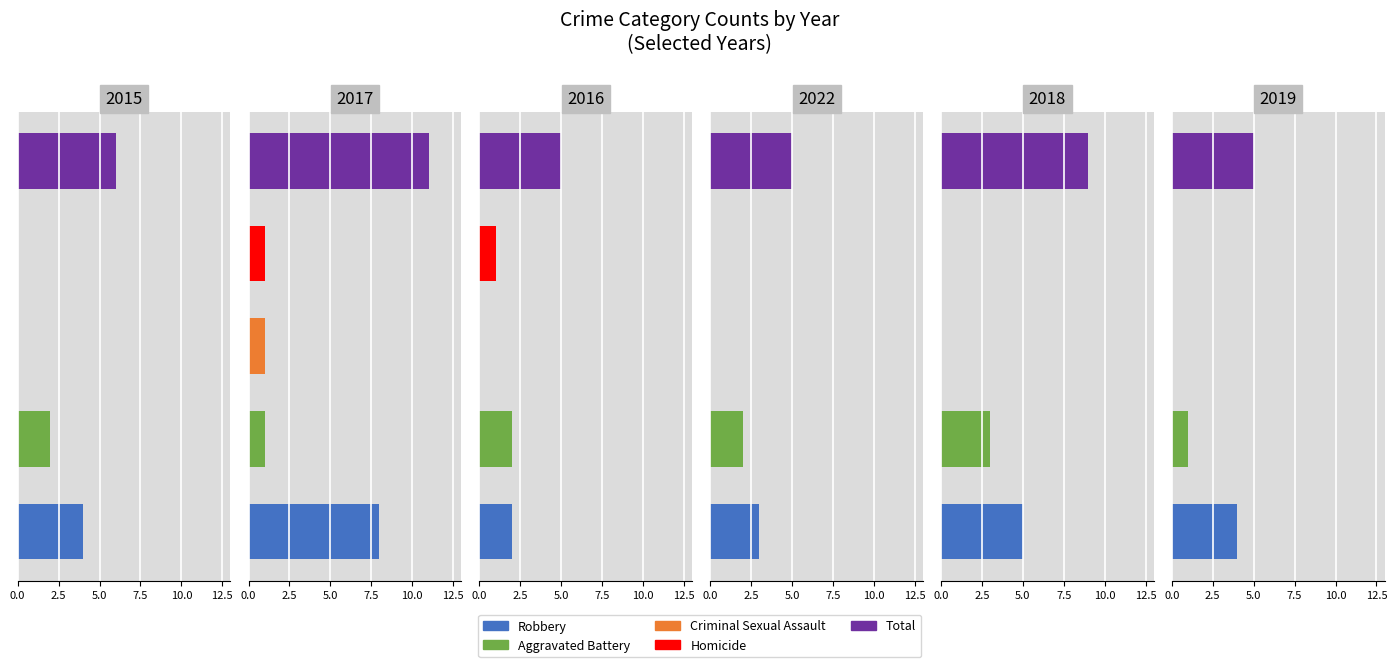

What is the sum of the 2022 values at Total and Criminal Sexual Assault?

5